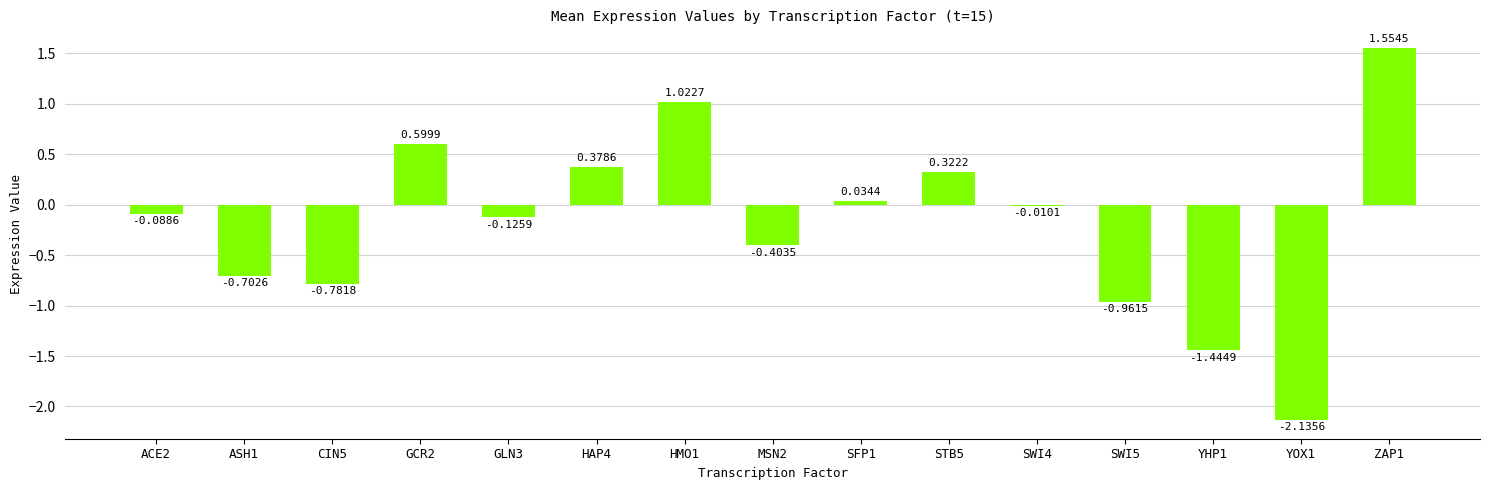

Which has a higher value, YHP1 or STB5?

STB5